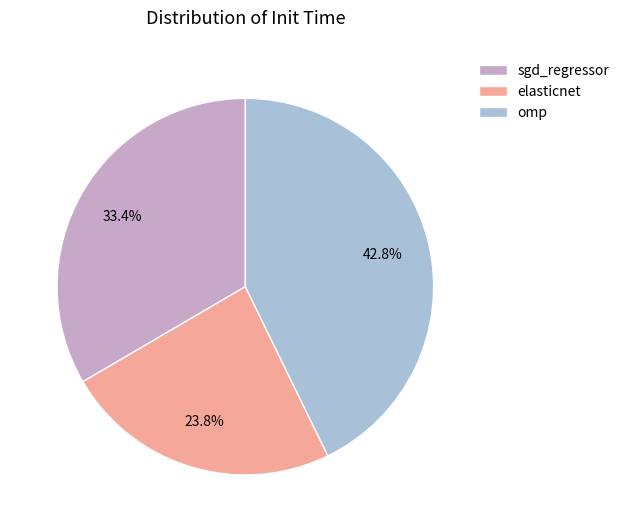

To the nearest percent, what is the difference between the elasticnet and omp slice percentages?

19%